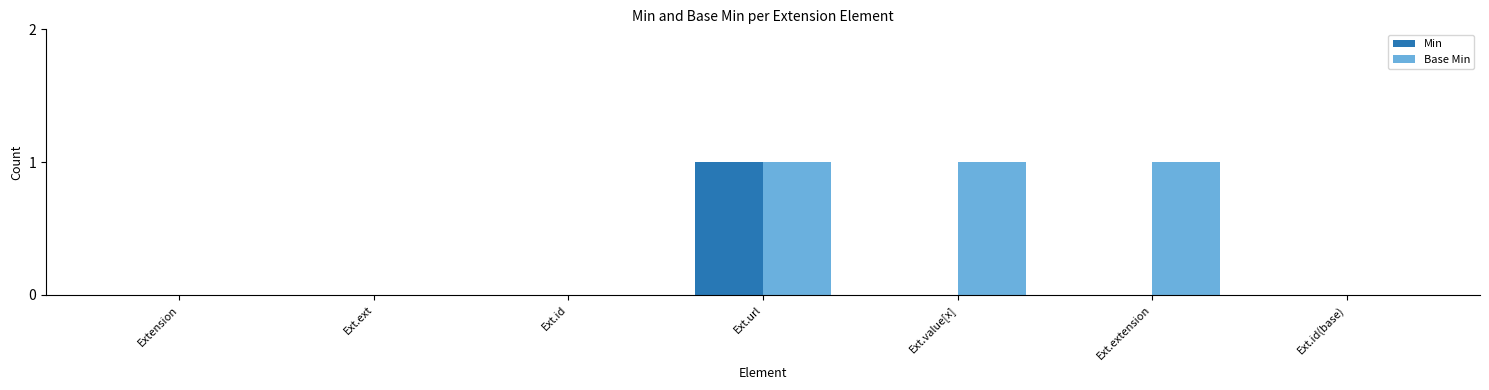

Which series has the largest total across all categories?

Base Min